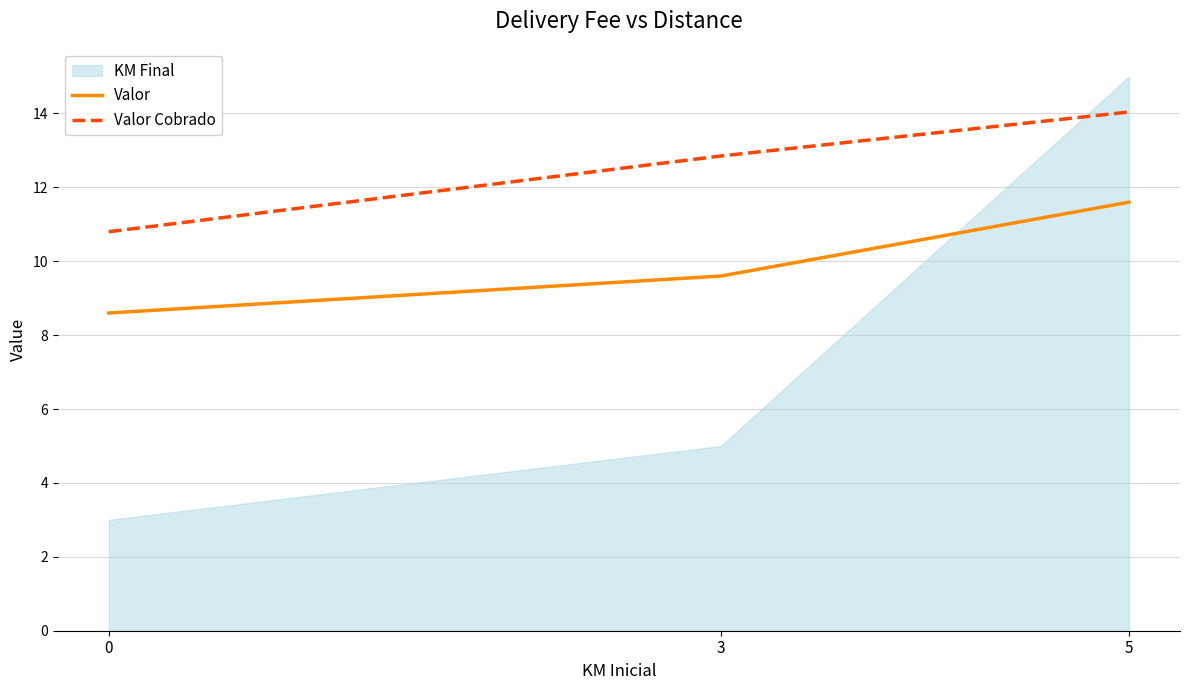

What value does the Valor series have at 0?

8.6